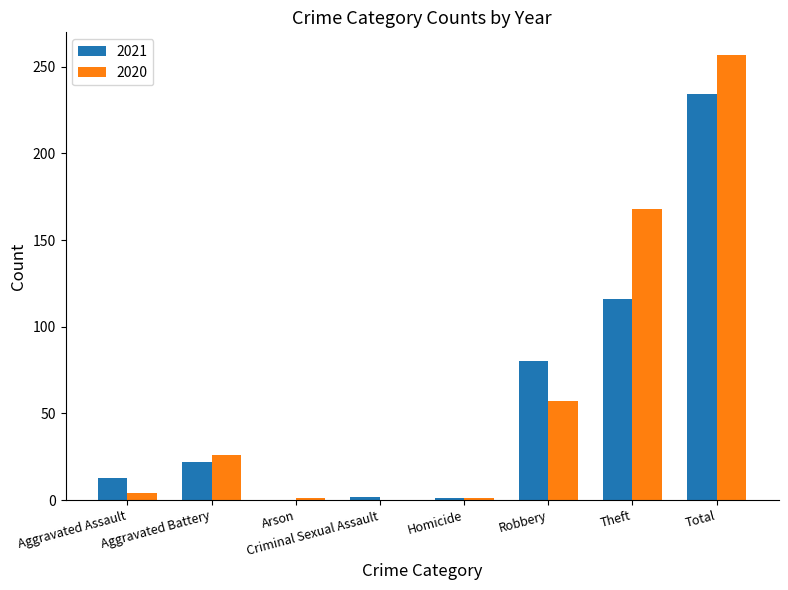

How many groups of bars are there?

8